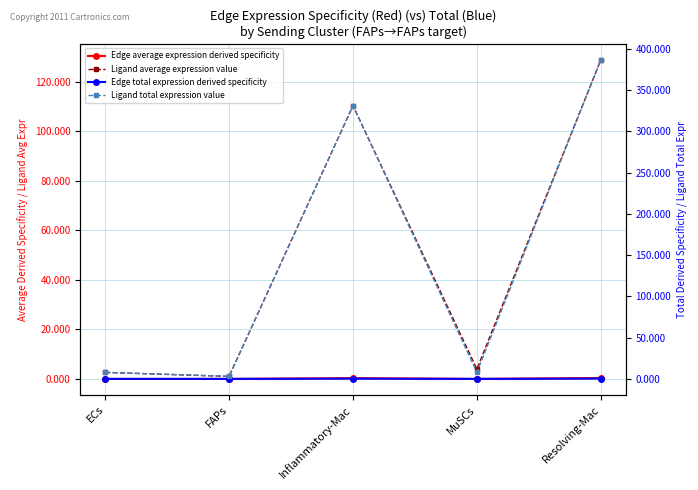

Is the value of Edge average expression derived specificity at ECs greater than the value of Ligand total expression value at Resolving-Mac?

No